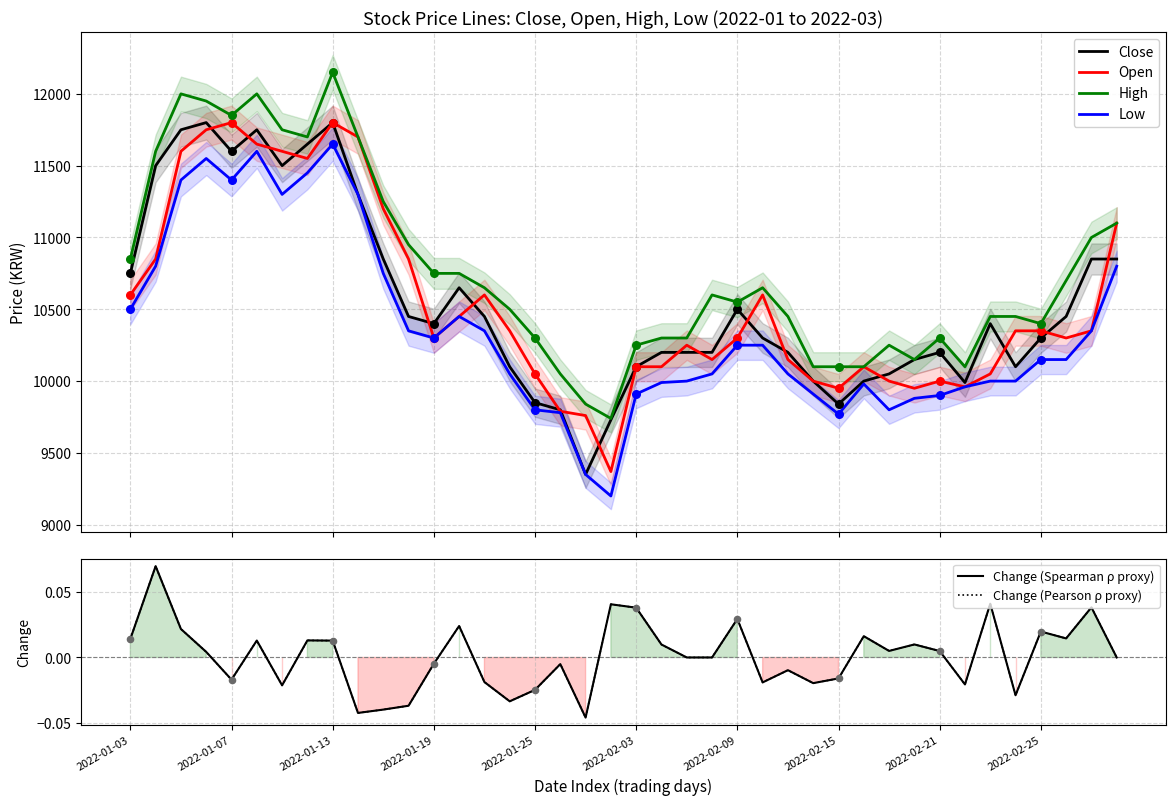

What is the lowest value of the High series?

9740